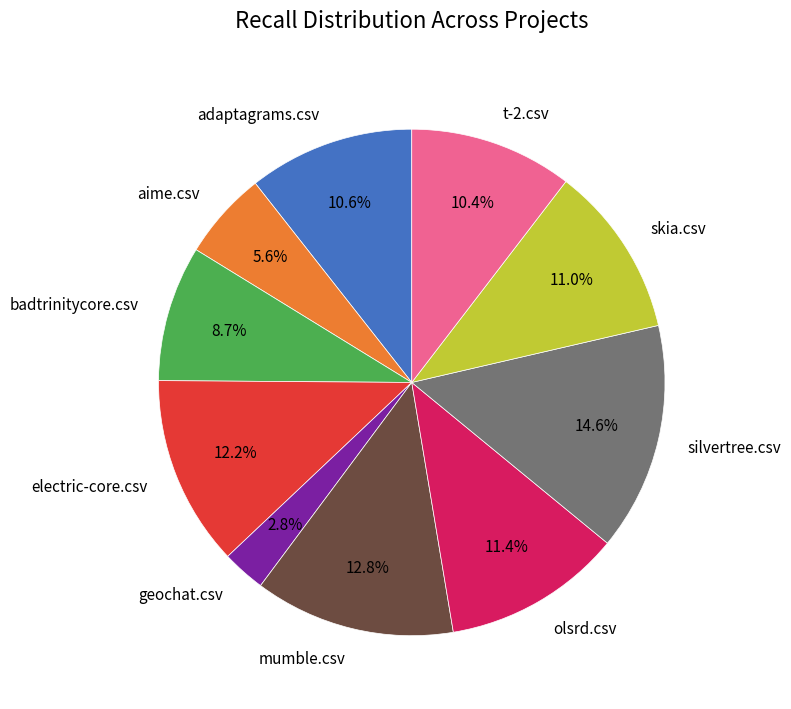

To the nearest percent, what is the combined percentage of silvertree.csv and olsrd.csv?

26%